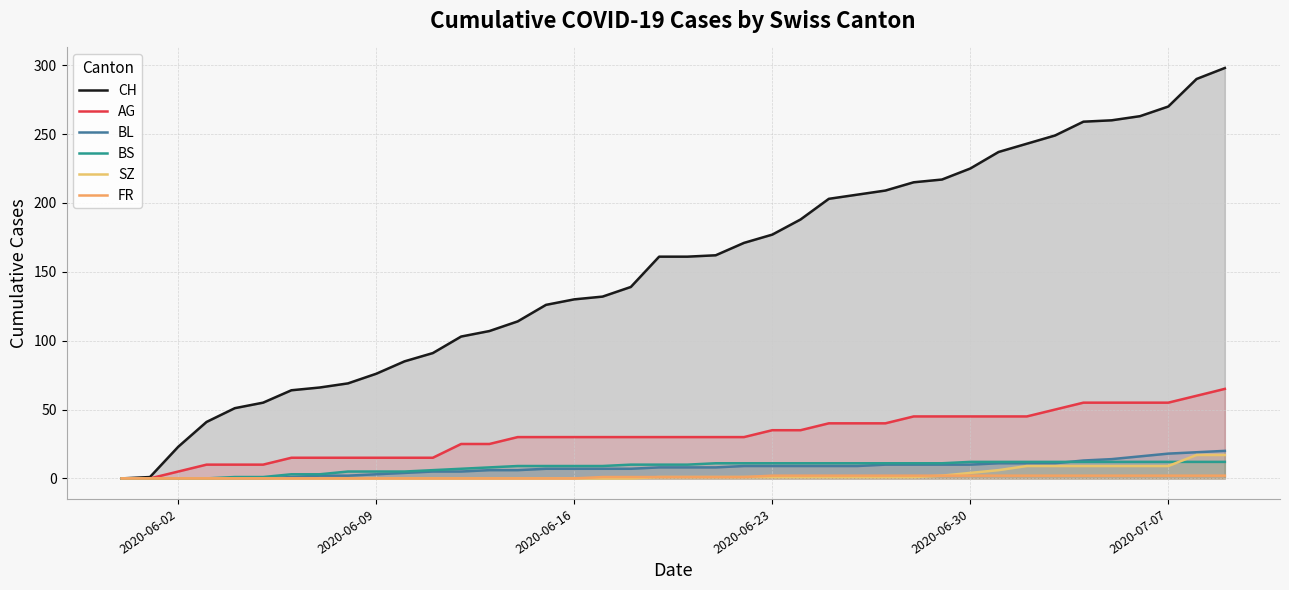

What is the highest value of the AG series?

65